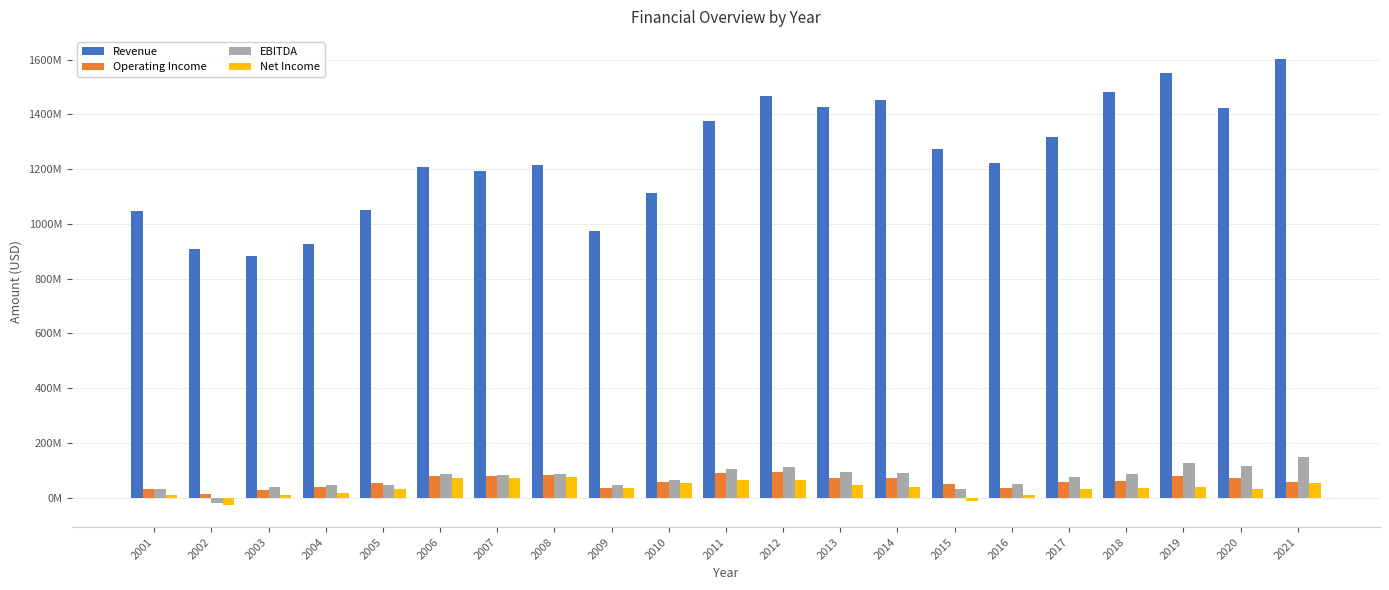

Are the bars grouped side by side (vs. stacked)?

Yes